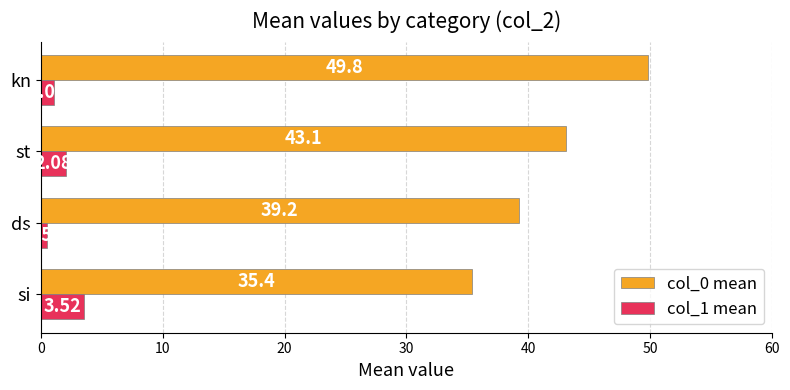

List the labels in order of col_1 mean value, largest first.

si, st, kn, ds